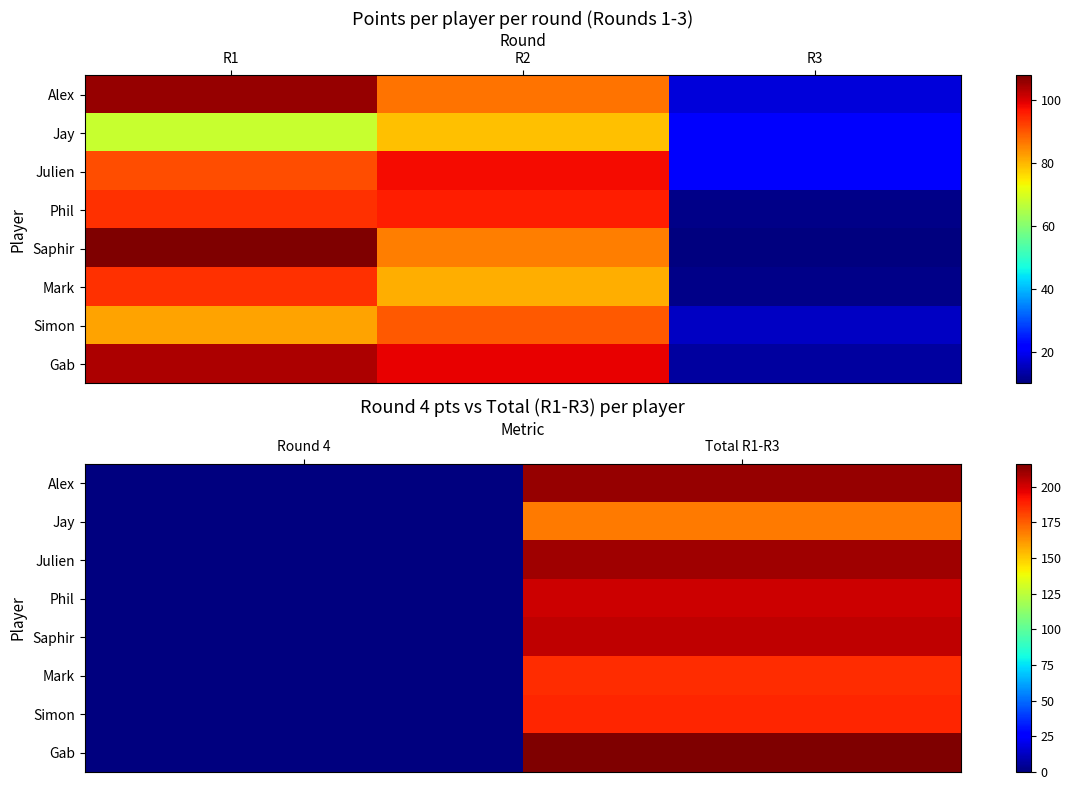

What is the difference between the maximum and minimum values in the Phil series?

201